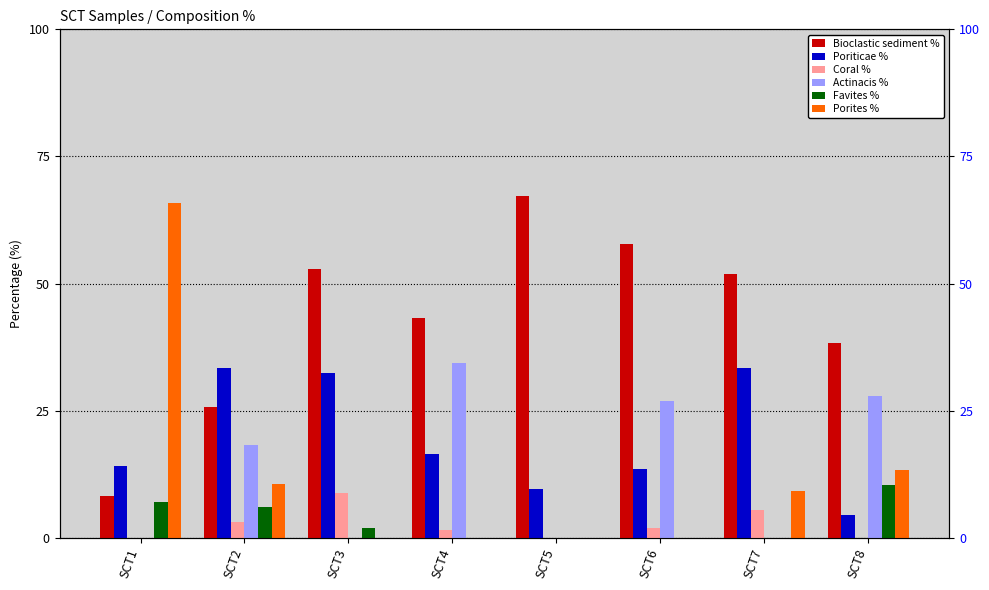

How many bars are there in total?

48